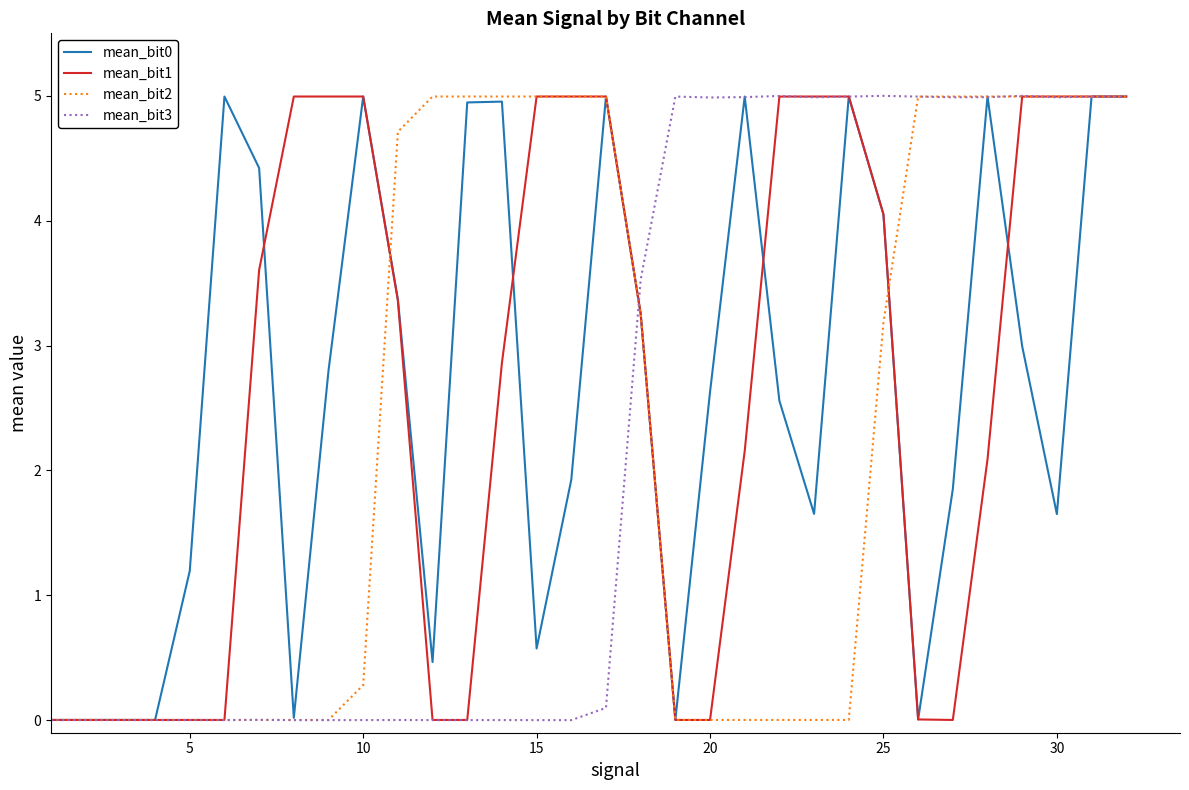

What is the greatest value displayed?

5.0